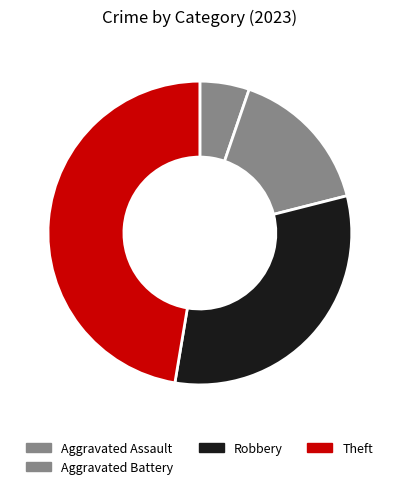

Count the number of slices in the pie.

4